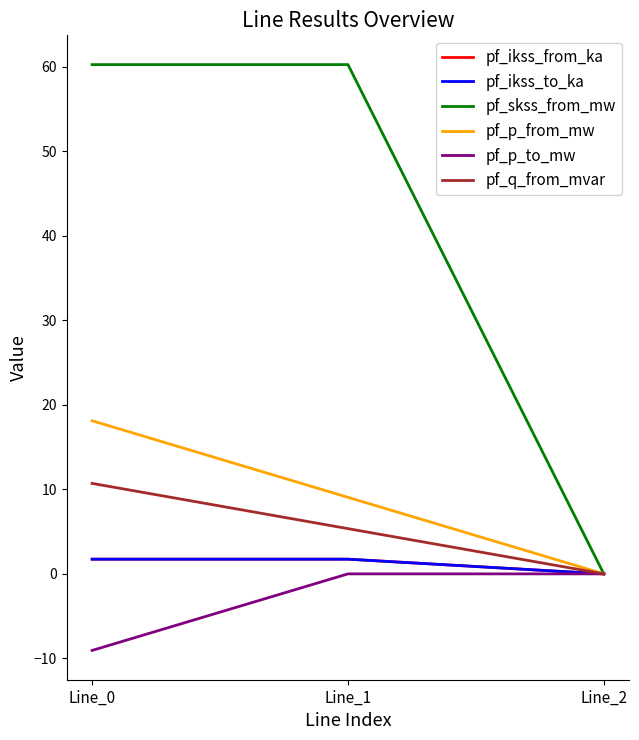

The pf_skss_from_mw series shows 101.4 at Line_0. True or false?

False